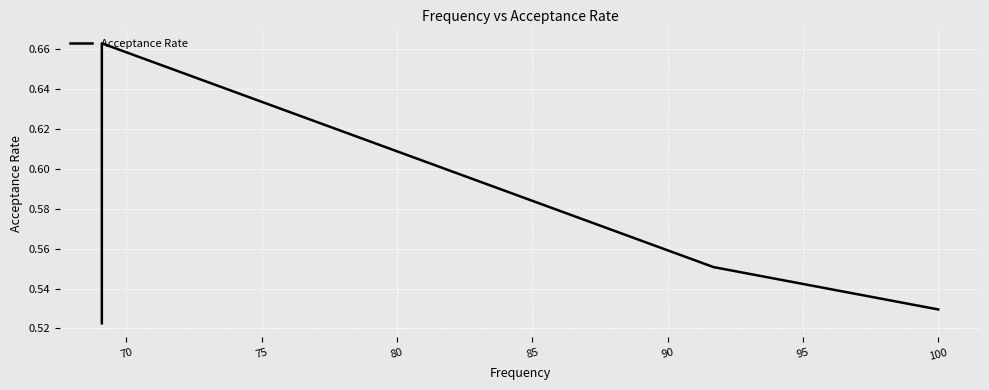

At which category does the data reach its first local peak?

70